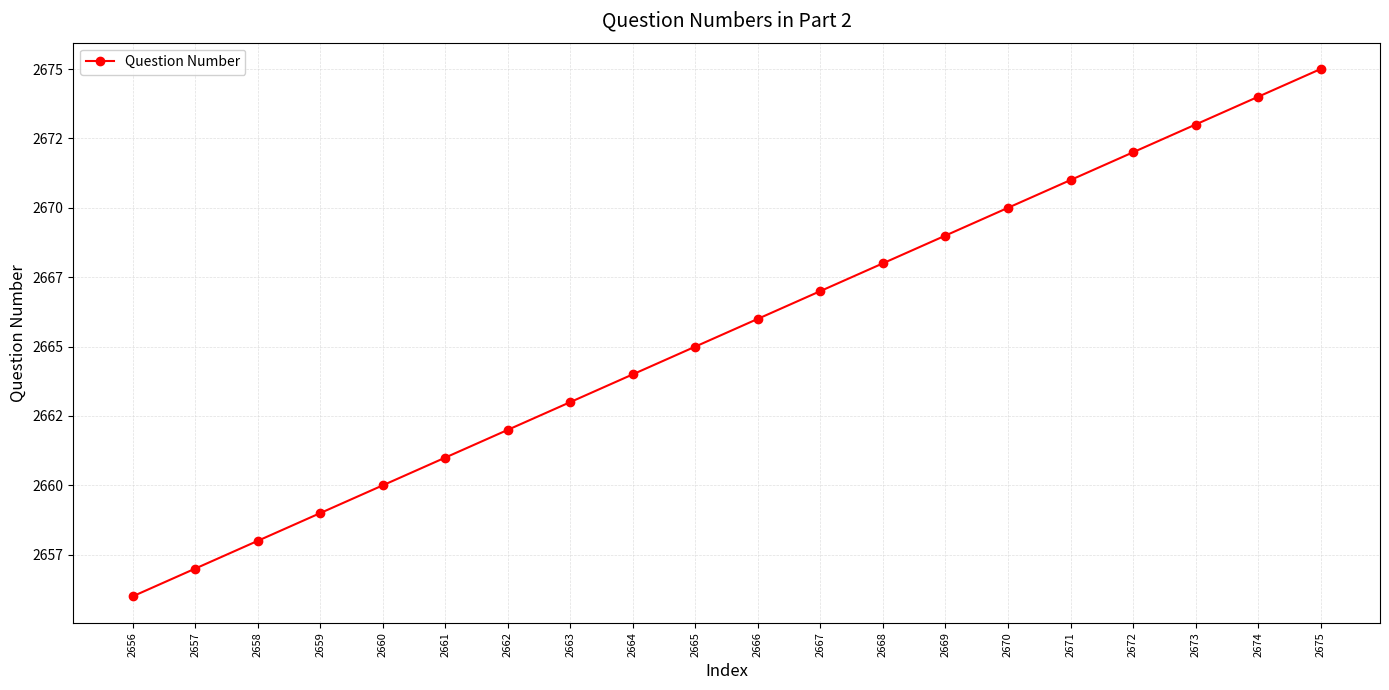

Is this an area chart (filled region under the line)?

No